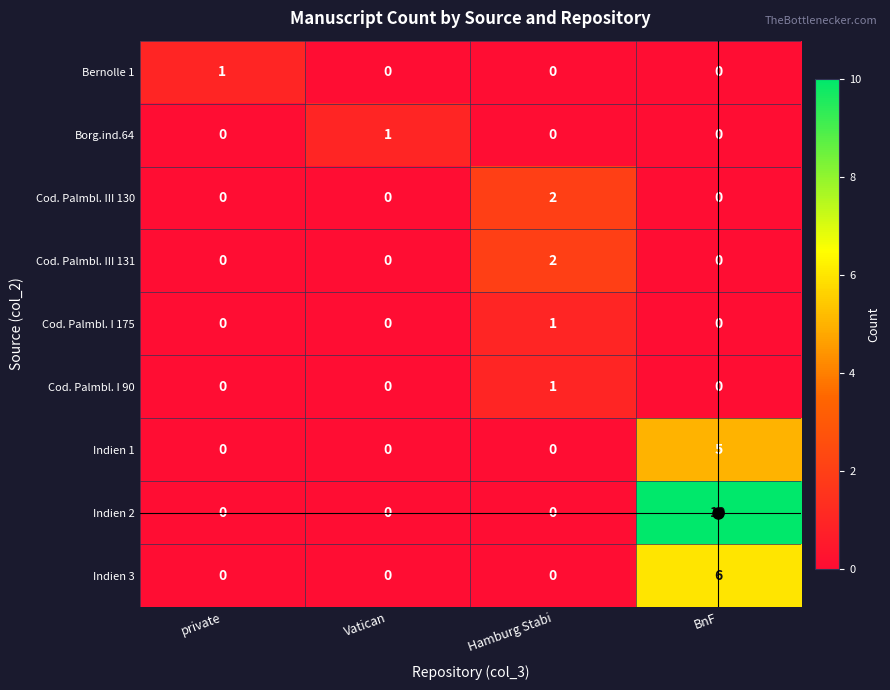

What is the difference between the maximum and second lowest values in the Indien 3 series?

6